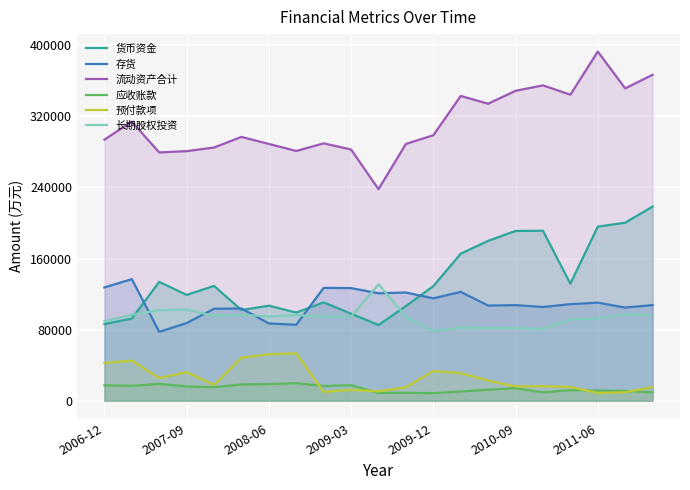

What is the highest value of the 存货 series?

136842